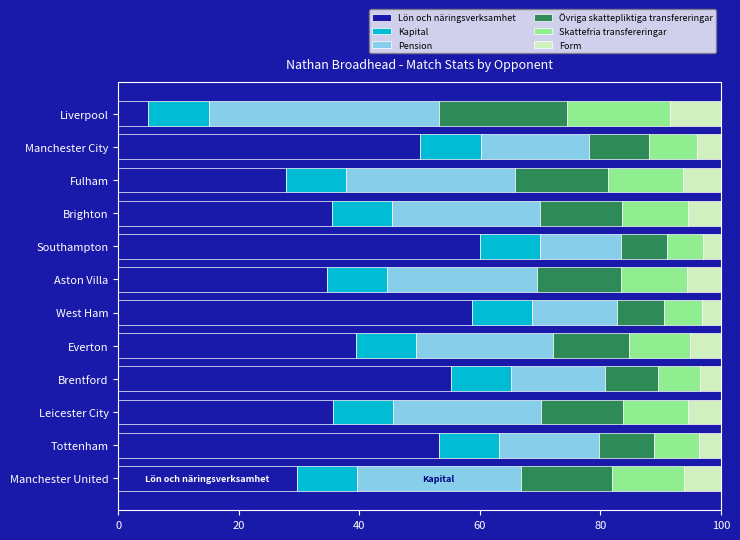

What is the difference between the Lön och näringsverksamhet values at Liverpool and Brighton?

30.4